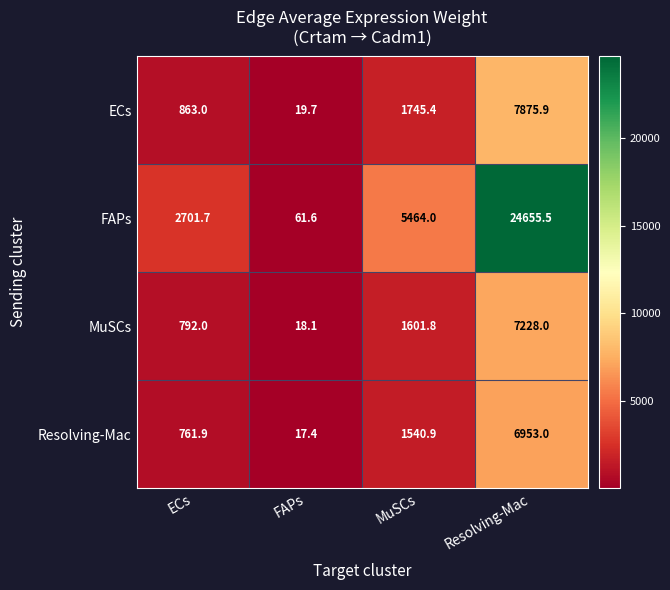

Which series has the largest total across all categories?

FAPs